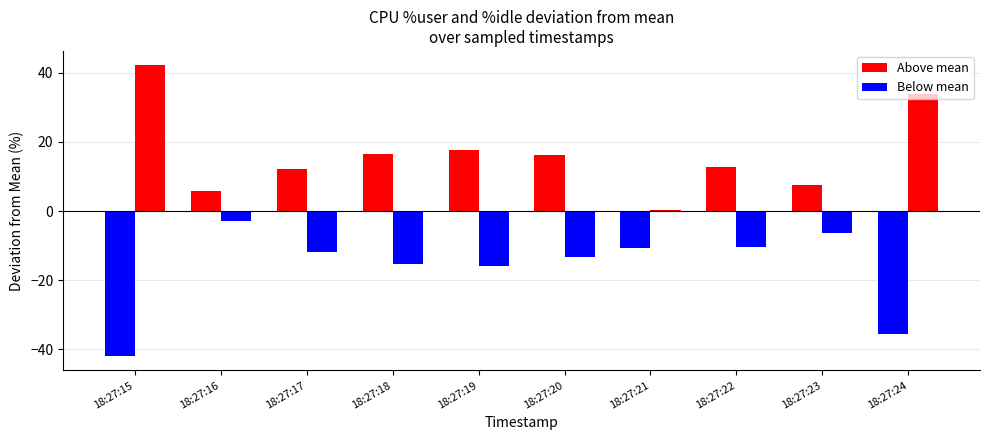

The %user series shows 128.7 at 18:27:20. True or false?

False